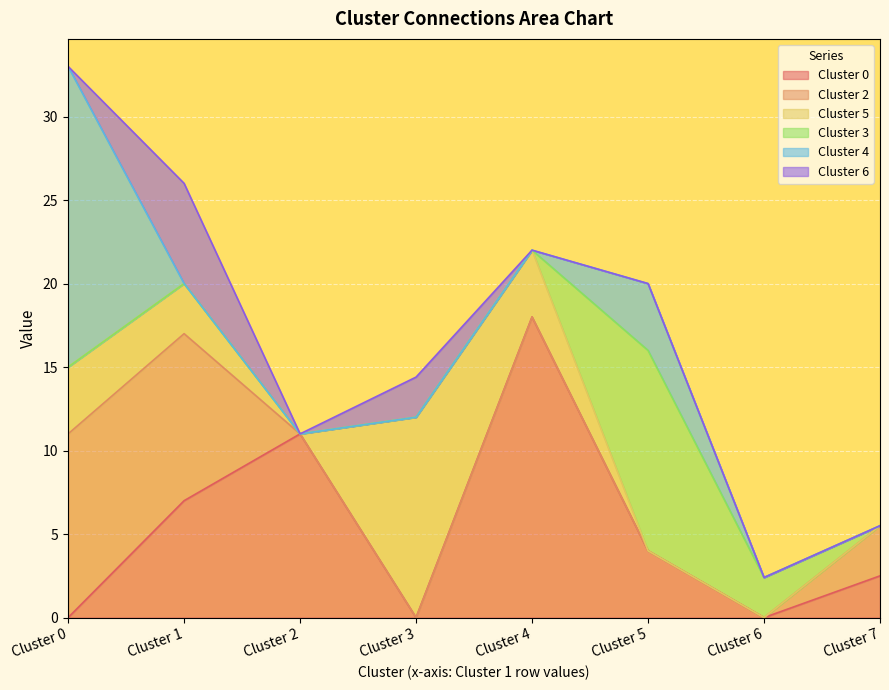

What are all the series names shown in the legend?

Cluster 0, Cluster 2, Cluster 5, Cluster 3, Cluster 4, Cluster 6